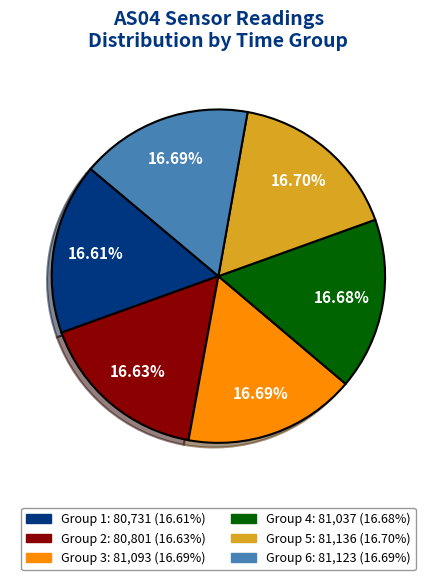

Is there any slice that represents more than half of the pie?

No